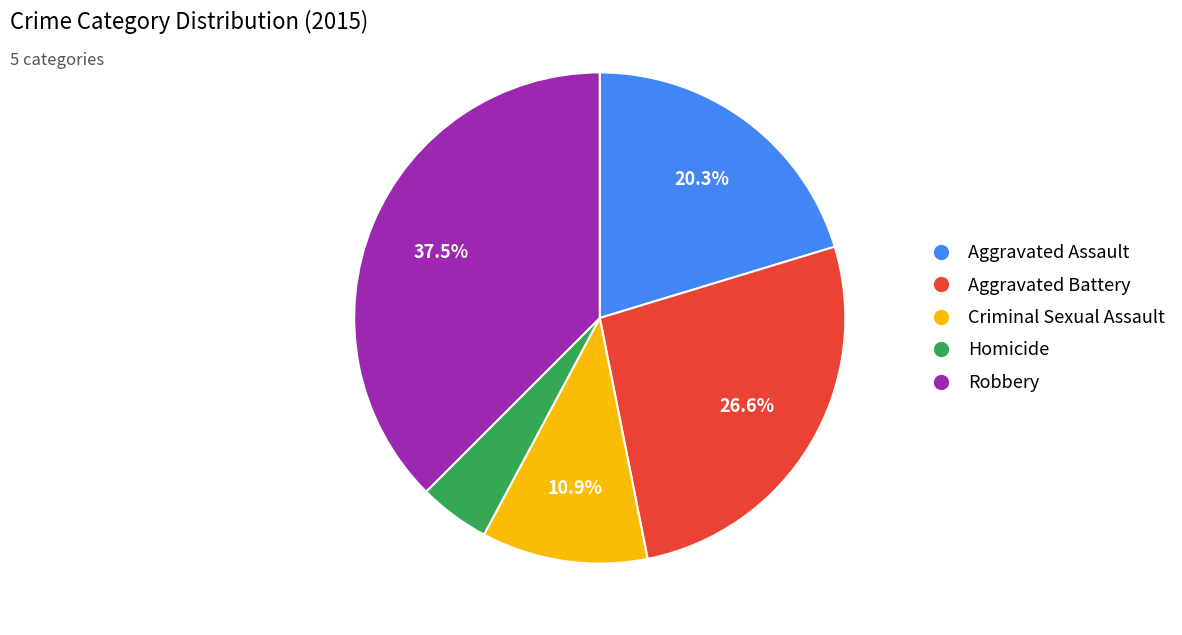

Does Aggravated Battery account for over 50% of the chart?

No